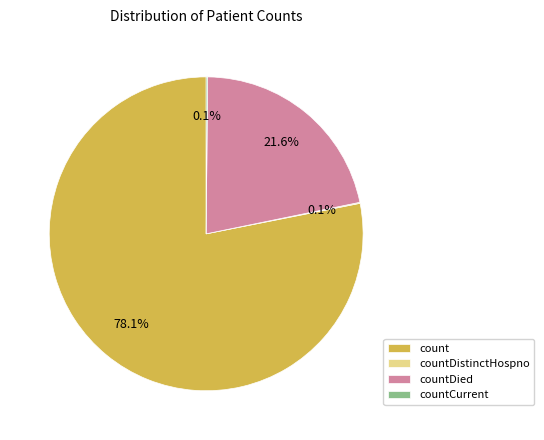

Which category accounts for the majority?

count